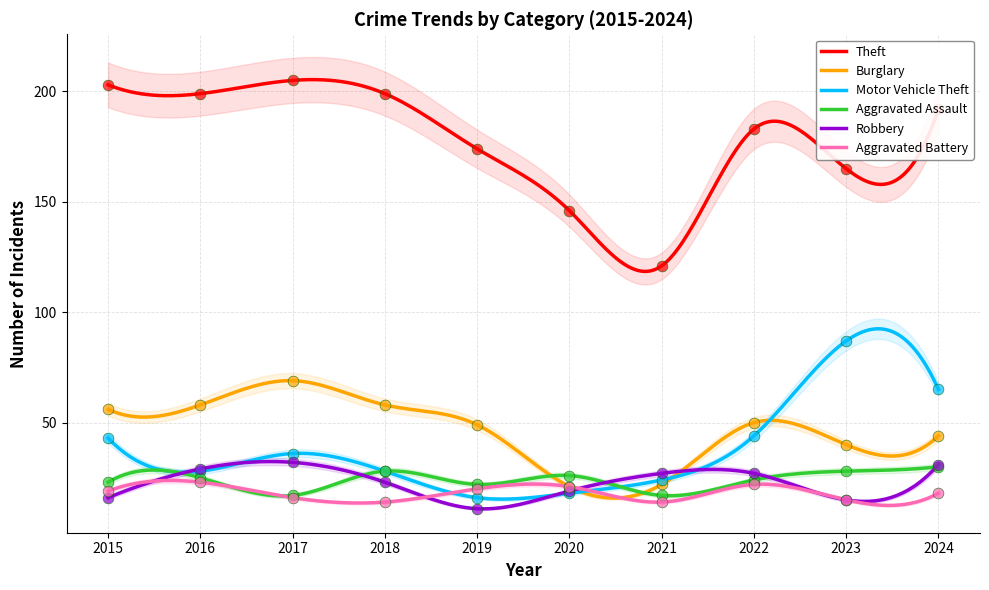

Which series reaches the maximum Y coordinate?

Theft